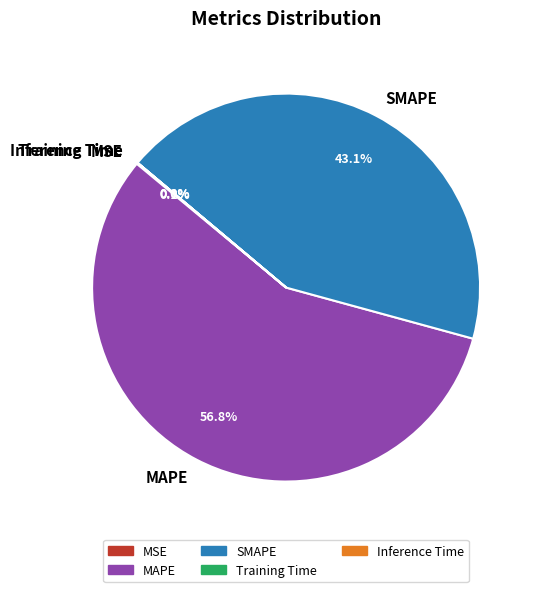

What portion of the pie excludes SMAPE?

56.9%